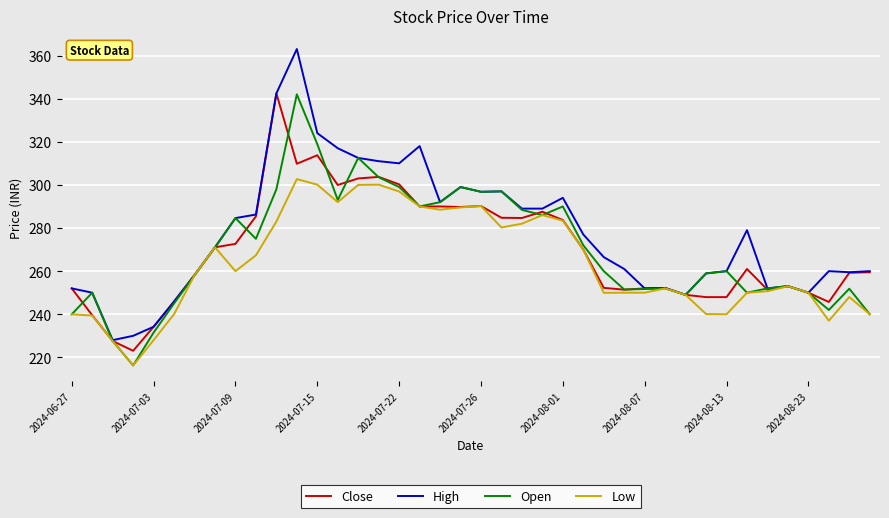

True or false: Open has more than 1 points higher than both neighbors.

True